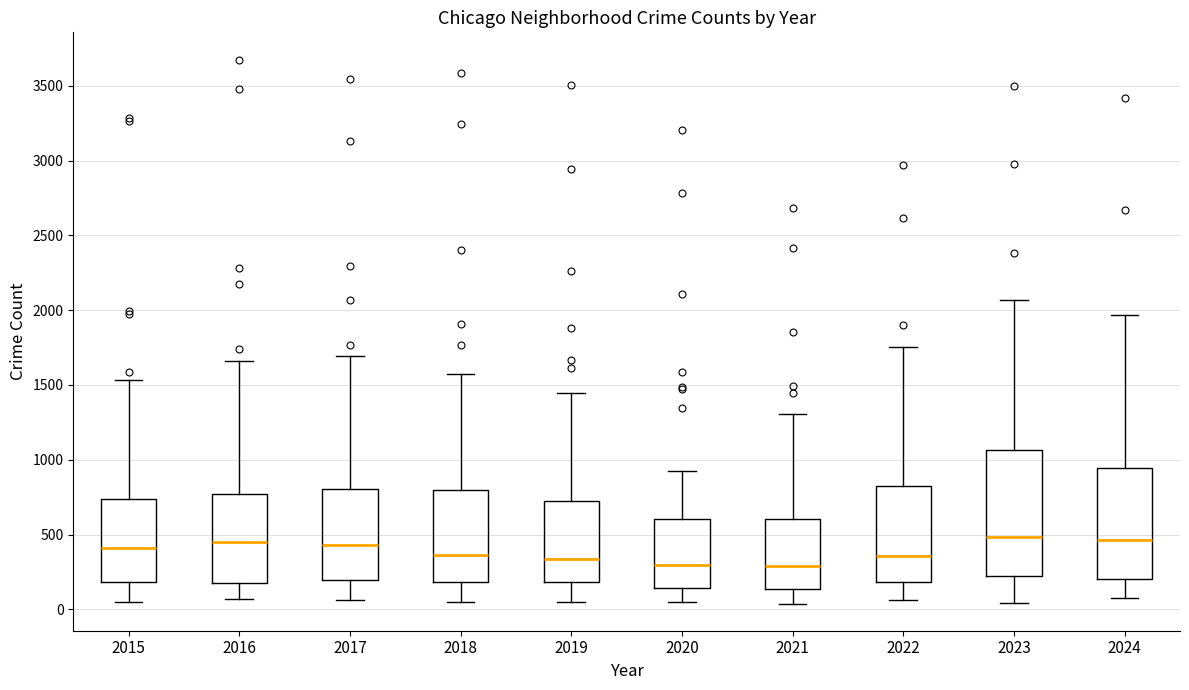

Which box is the tallest, from its lower edge to its upper edge?

2023